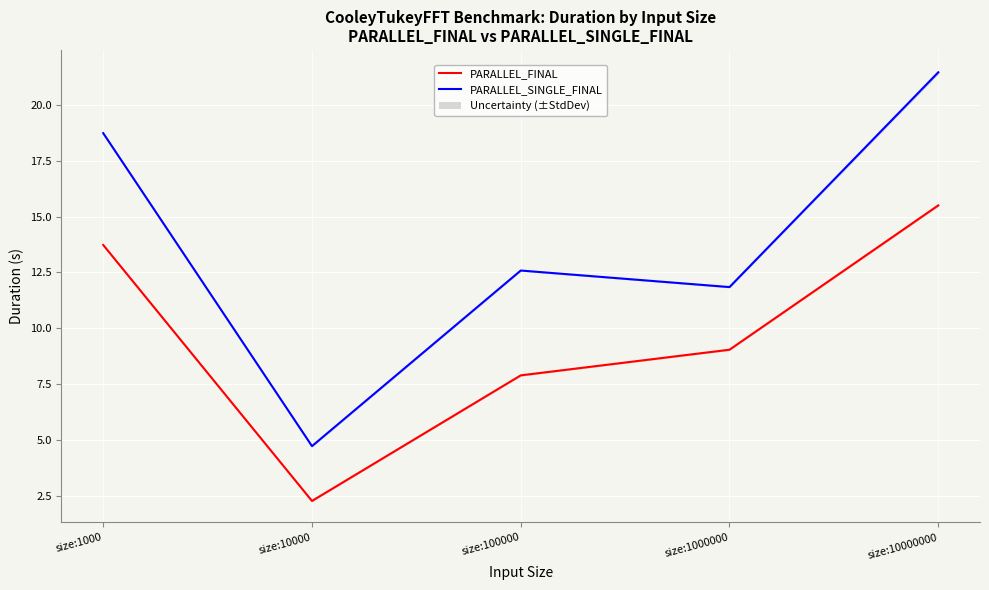

At which category does PARALLEL_SINGLE_FINAL reach its first local peak?

size:100000